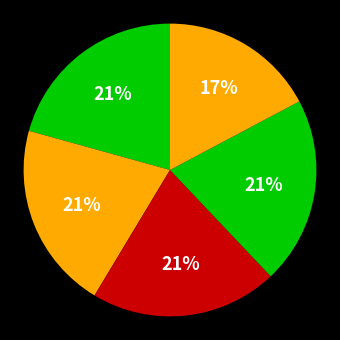

How many slices are in this pie chart?

5